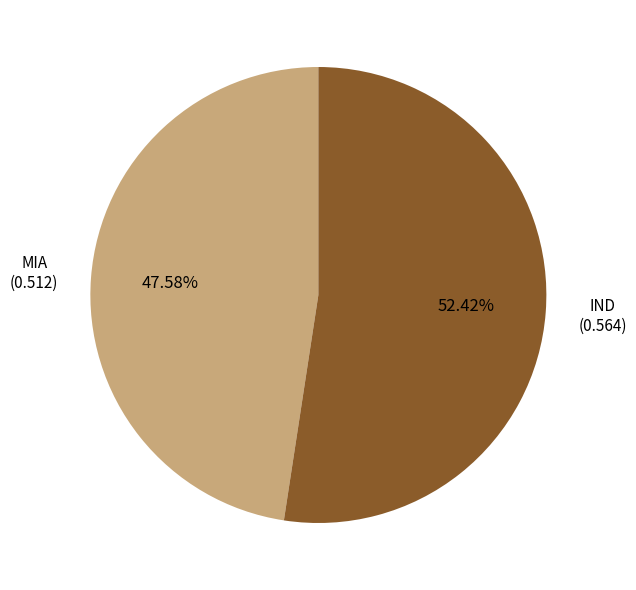

Does any single category account for the majority?

Yes